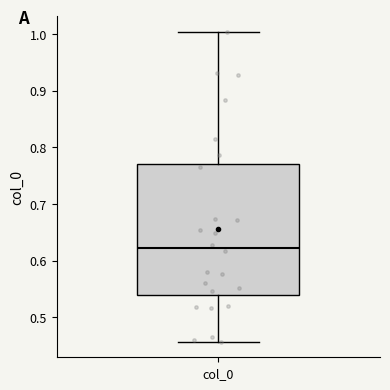

Where does the lower whisker of the box for col_0 end on the y-axis? The values are not printed on the chart, so give them approximately, as read against the axis.

0.46